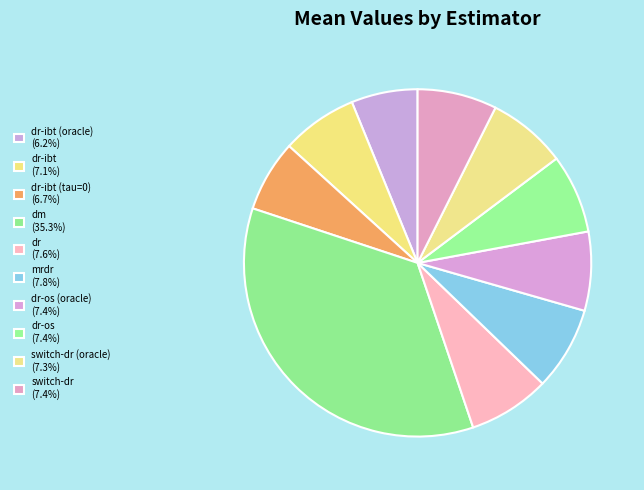

How many segments does this pie chart have?

10